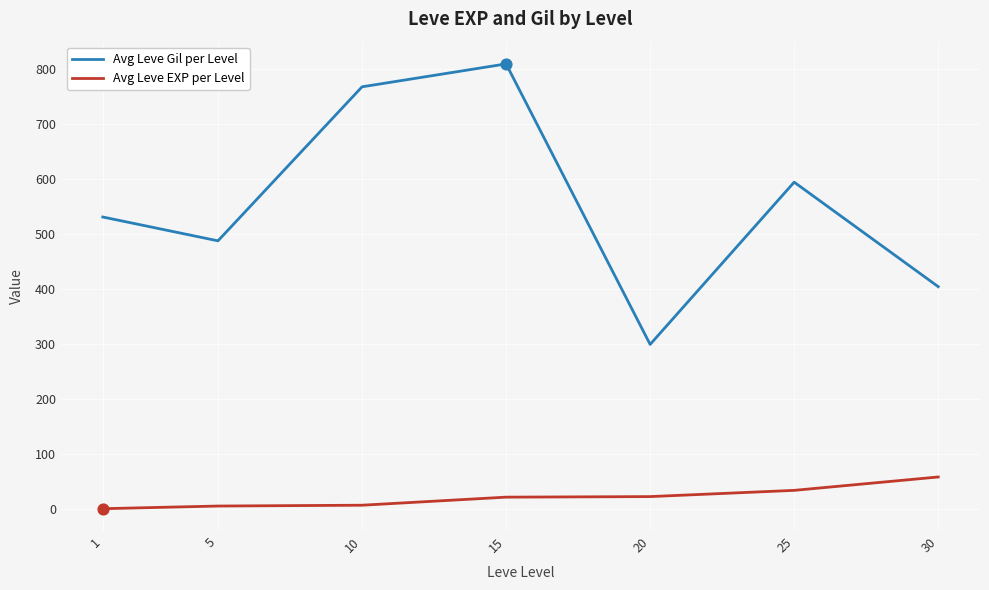

At which category is the sum across all series the highest?

15